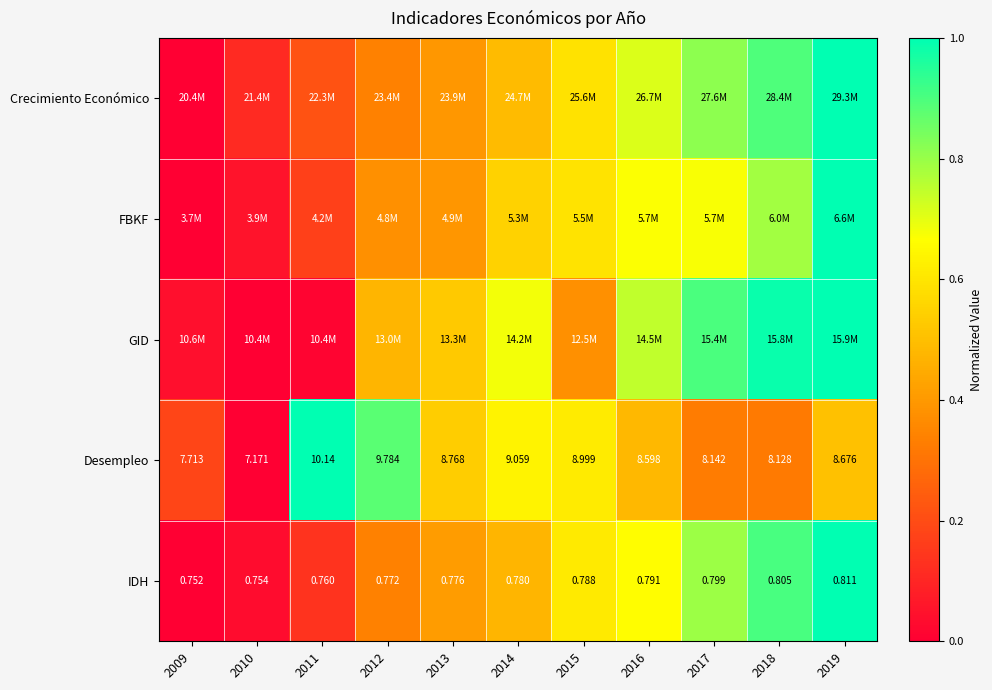

Rank the categories by IDH value from lowest to highest.

2009, 2010, 2011, 2012, 2013, 2014, 2015, 2016, 2017, 2018, 2019